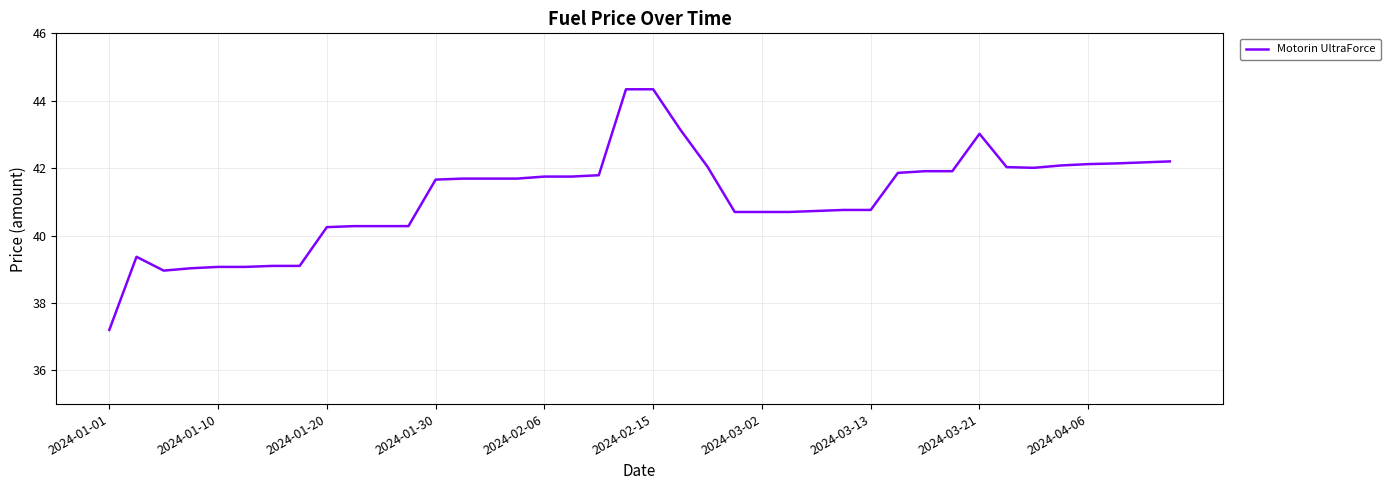

What is the minimum value shown in the chart?

37.2